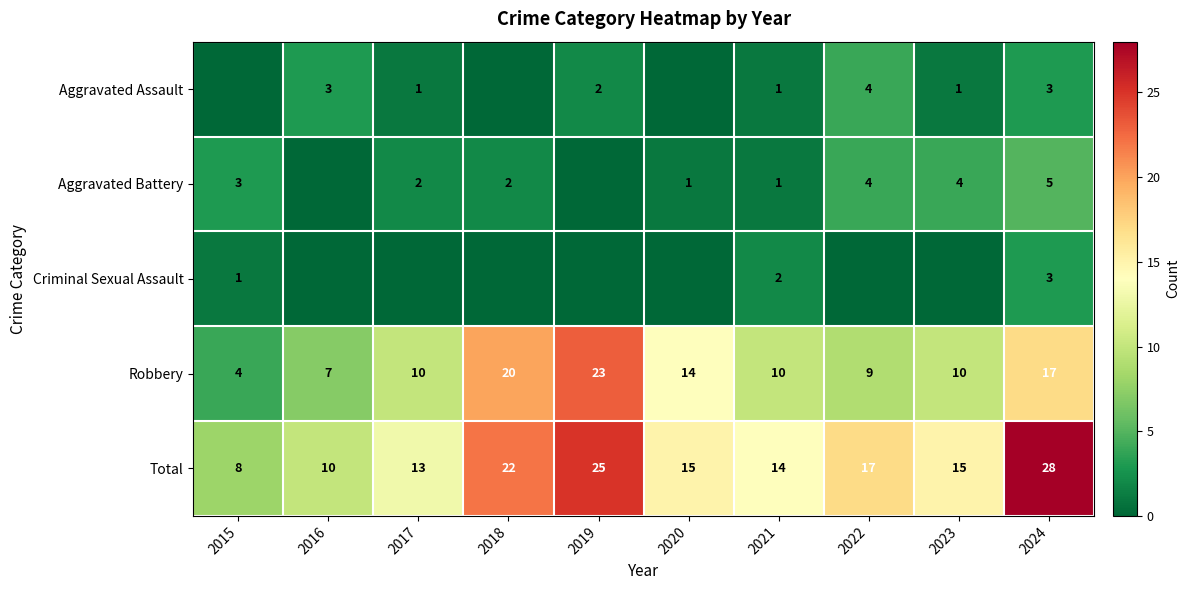

Read the Robbery value at 2015, to the nearest 5.

5